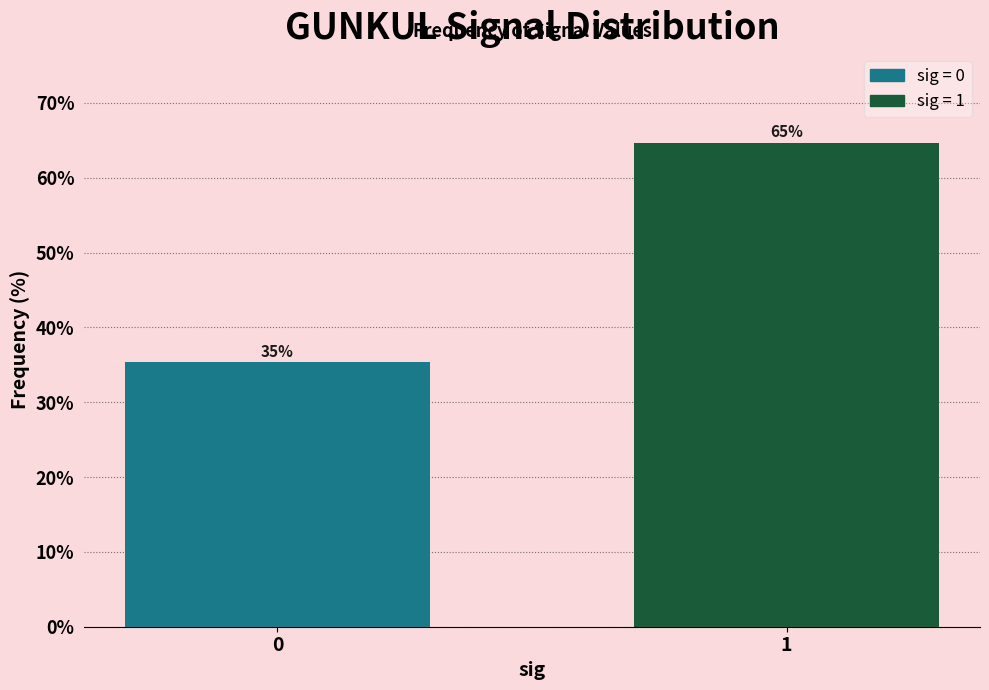

List the labels in order of value, smallest first.

0, 1